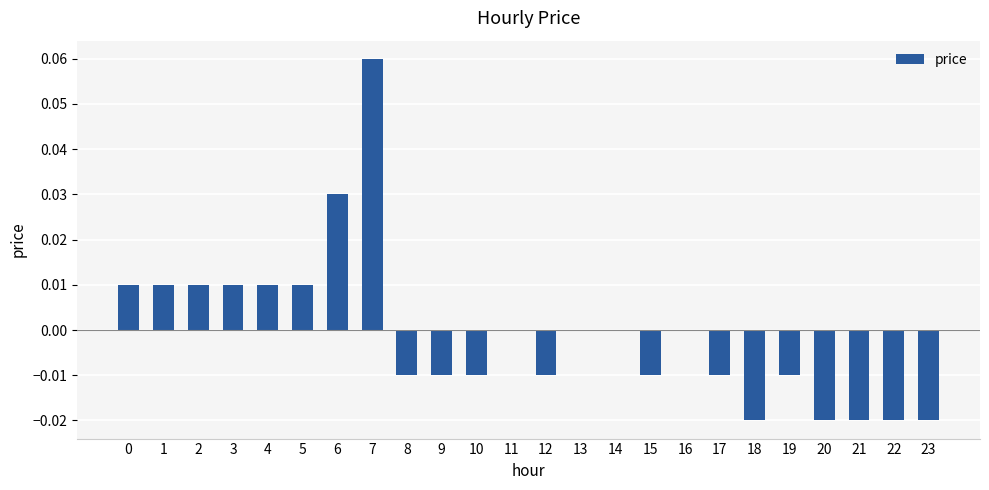

The value at 12 is -0.0. True or false?

True